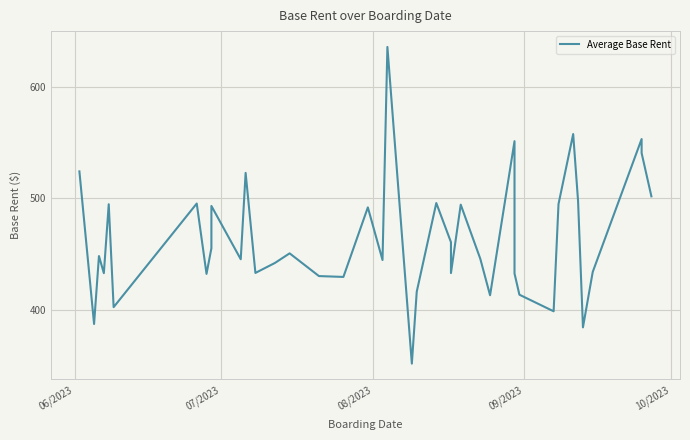

How many data points are above 448?

20